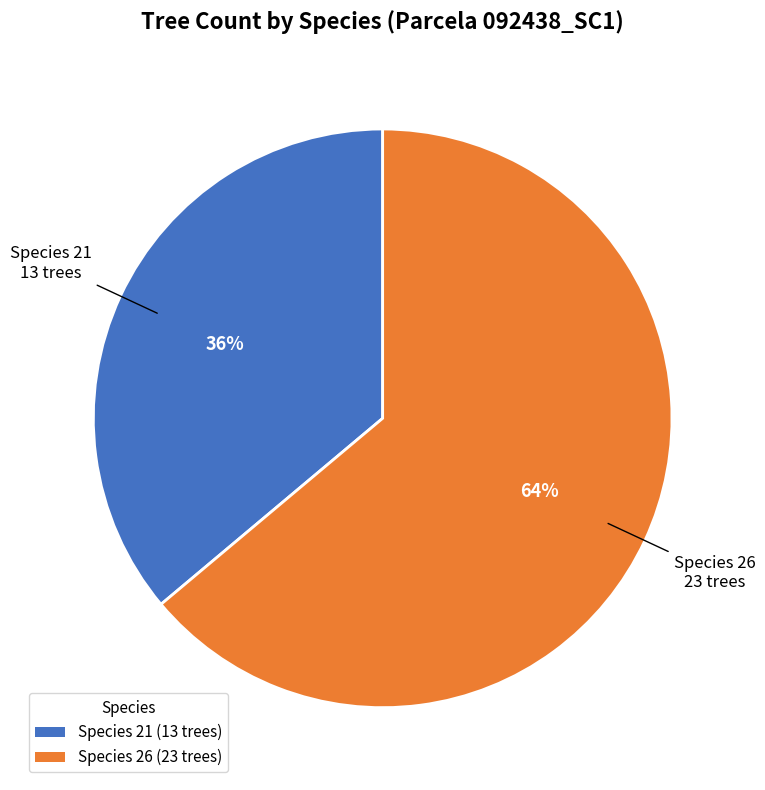

To the nearest percent, what is the average slice percentage?

50%